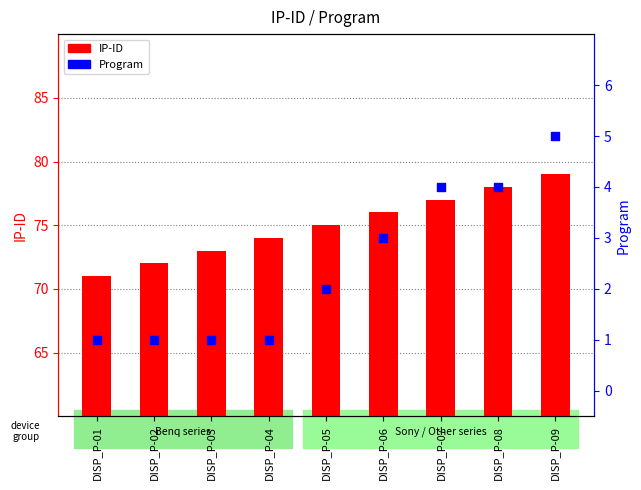

Which series has the largest Y range (max minus min)?

IP-ID